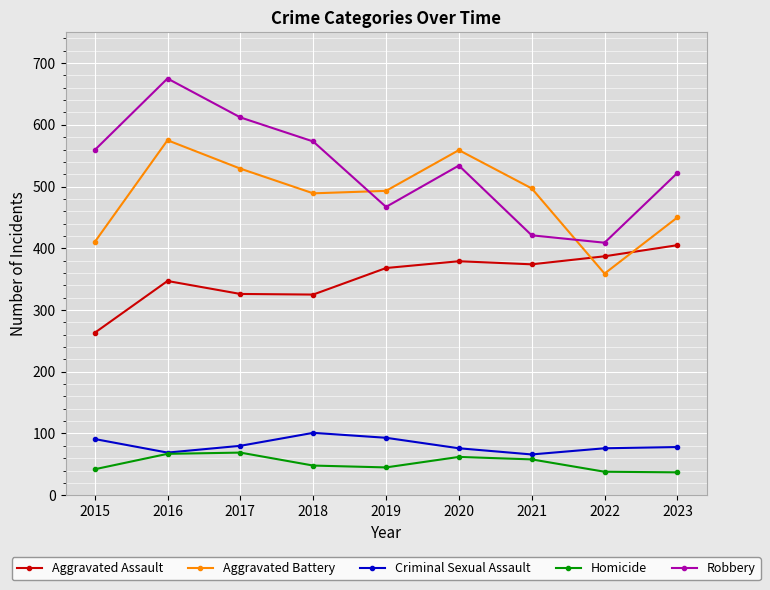

What is the value of the Robbery point at the 3rd from the left?

612